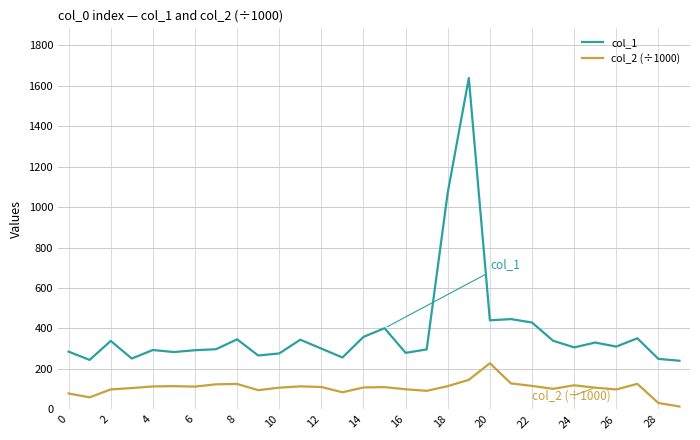

Which series has the largest range (max minus min)?

col_1